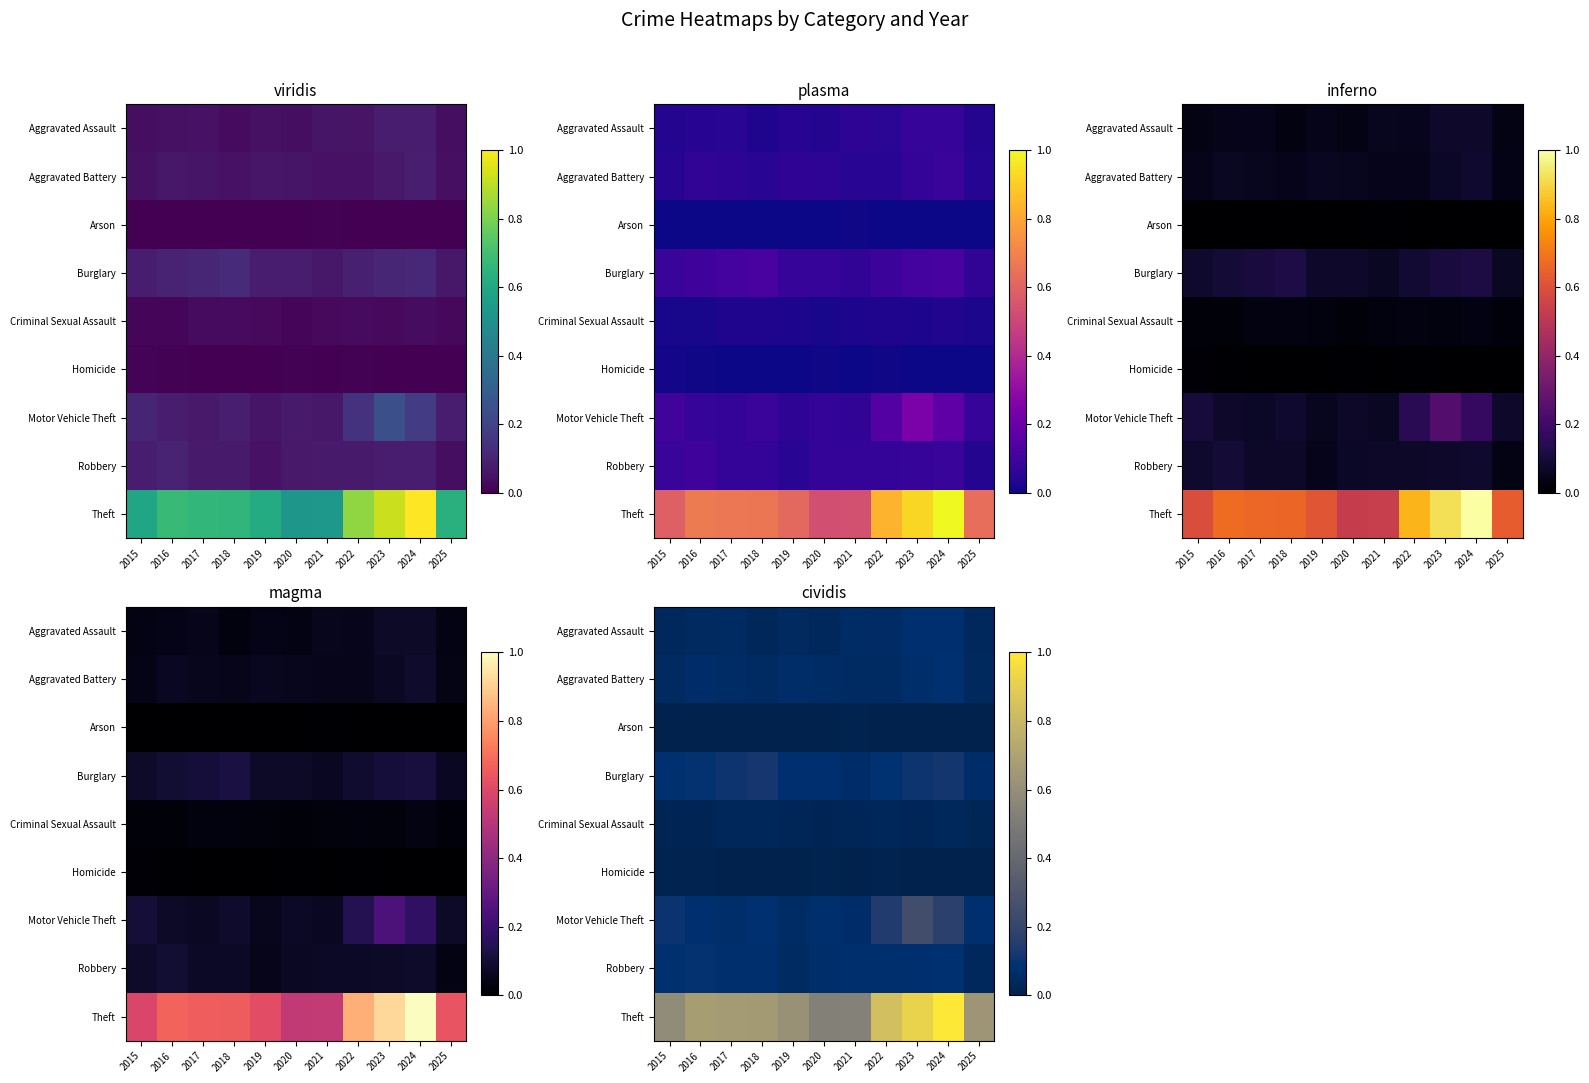

Which category has the lowest value in the Burglary series?

2025